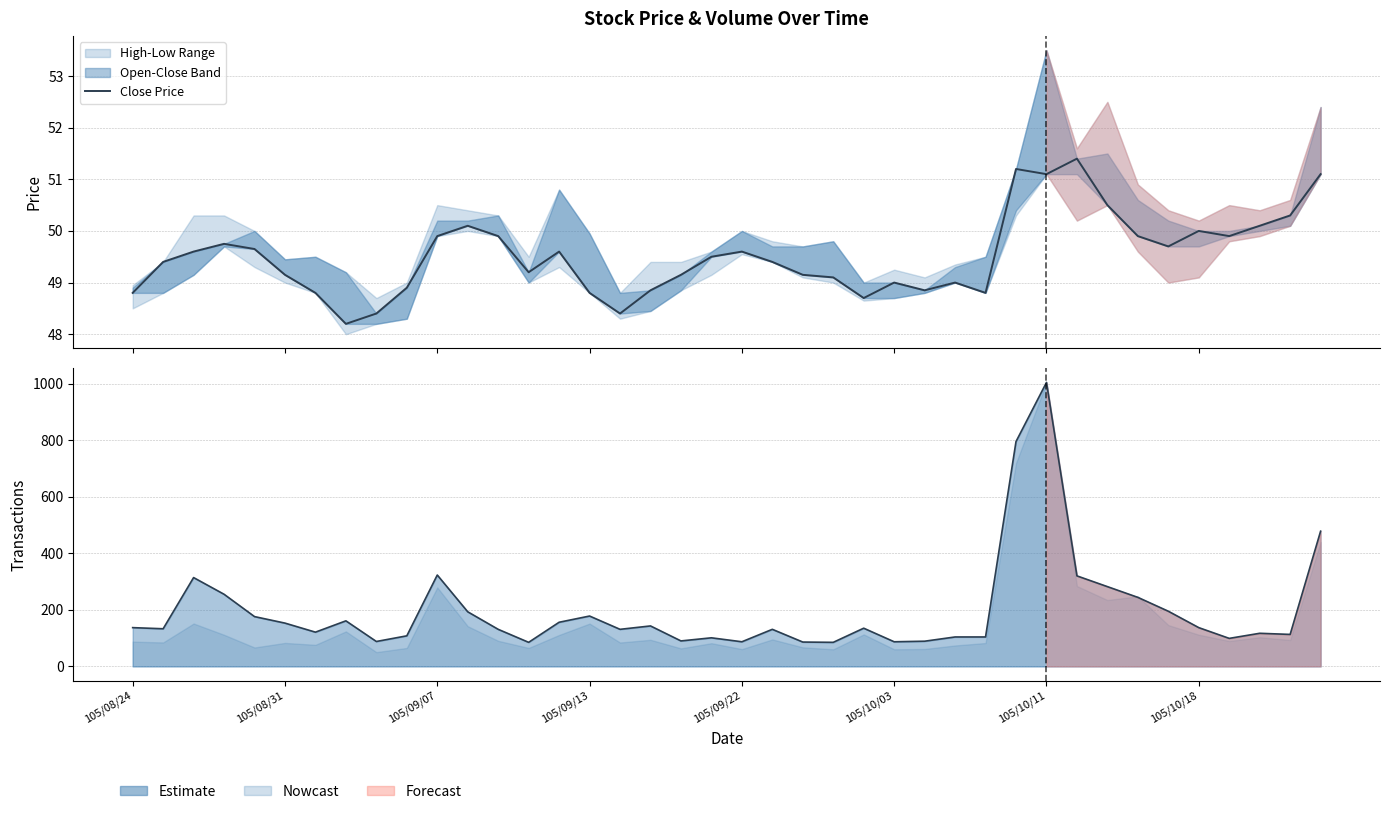

At which label is Close Price closest to 49?

105/10/03